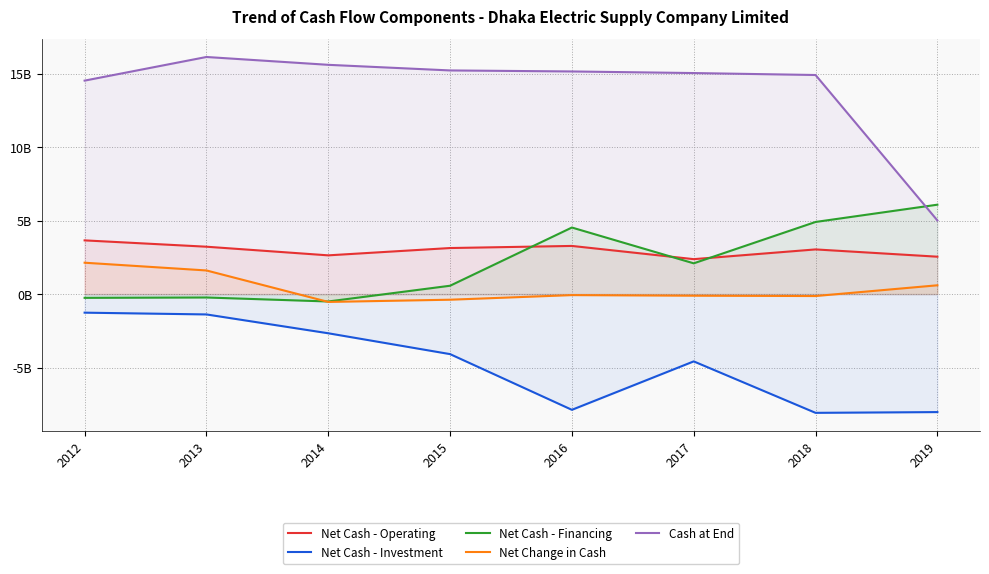

What is the greatest value displayed?

16.1